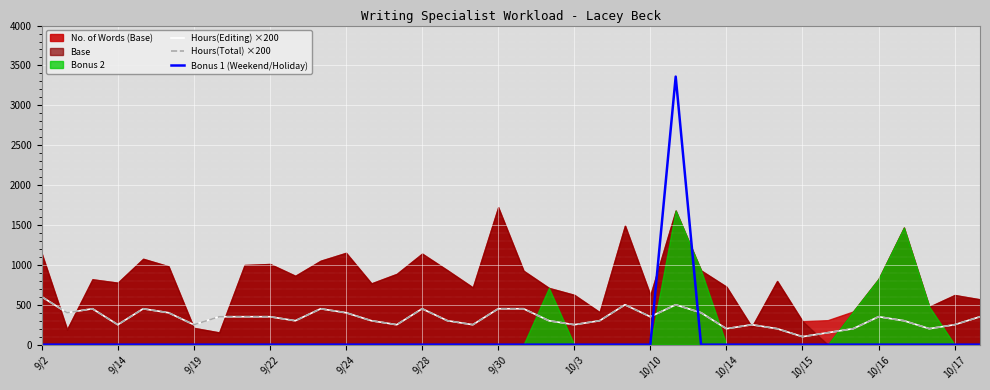

The value of Bonus 1 (Weekend/Holiday) at 10/14 is 0. True or false?

True